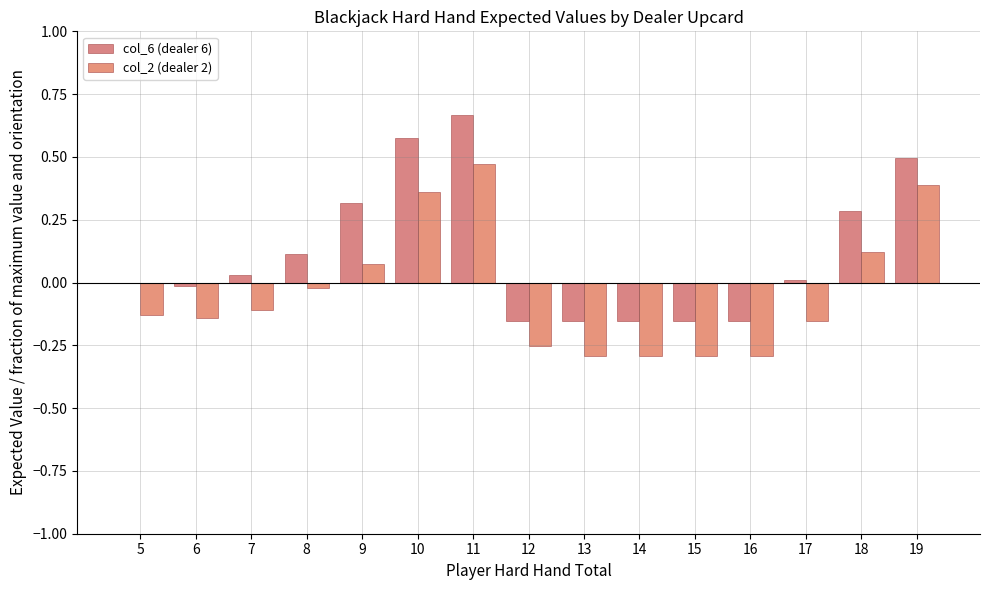

What is the sum of all col_2 (dealer 2) values?

-0.6